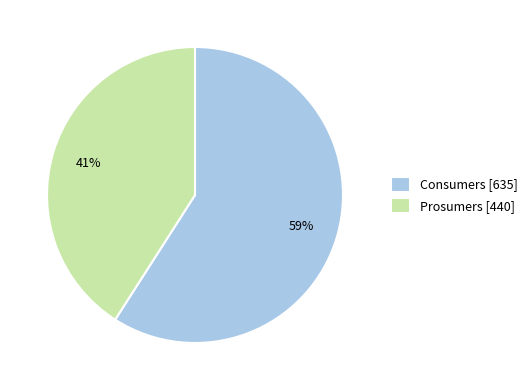

Is it true that Prosumers is 41% of the pie?

True